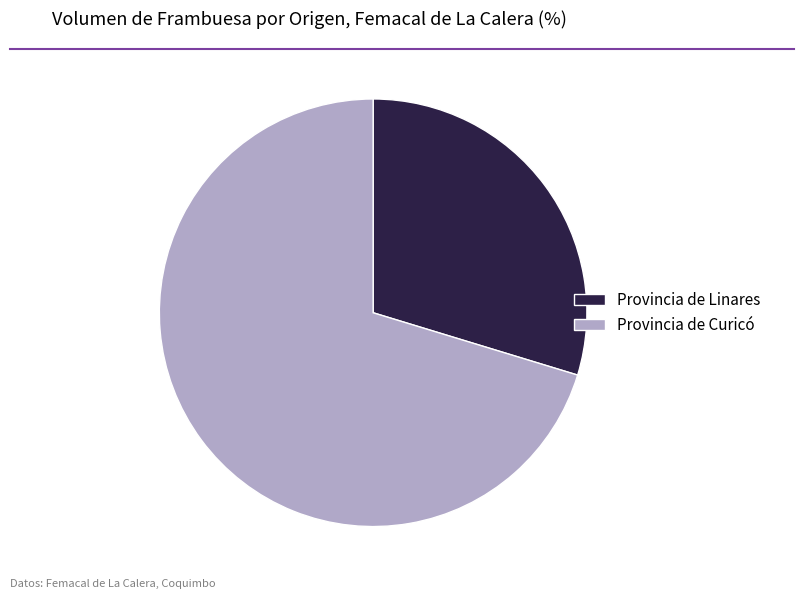

Is there a majority slice in this chart?

Yes